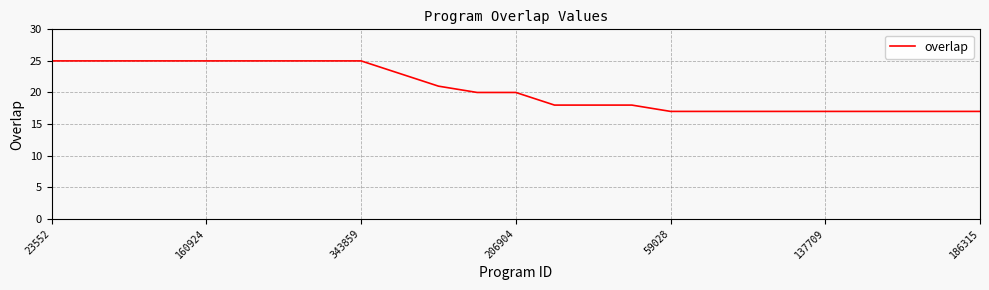

How many series are shown in this chart?

1